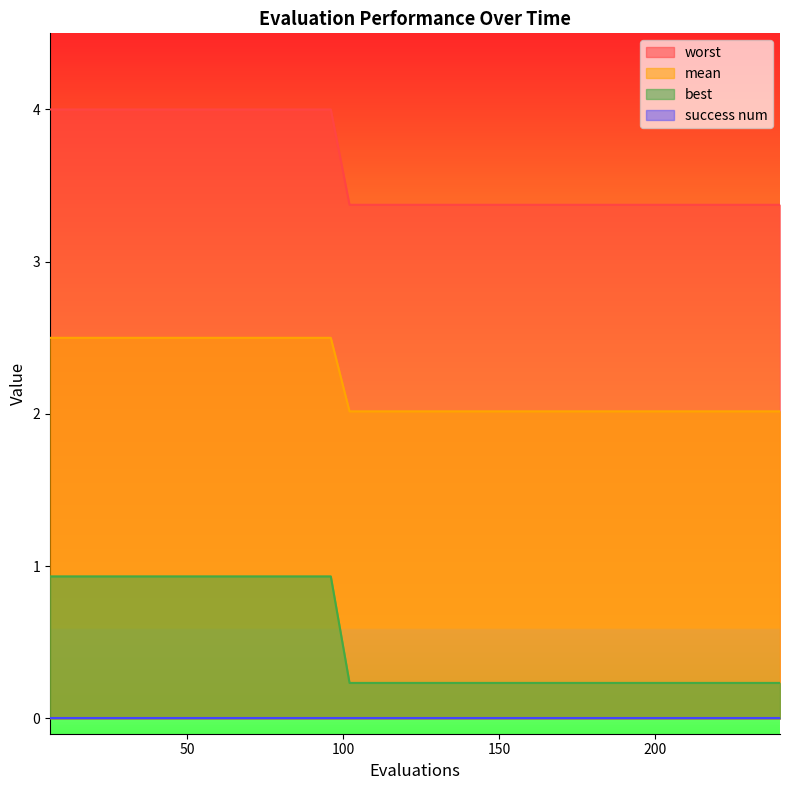

Which series has the largest total across all categories?

worst